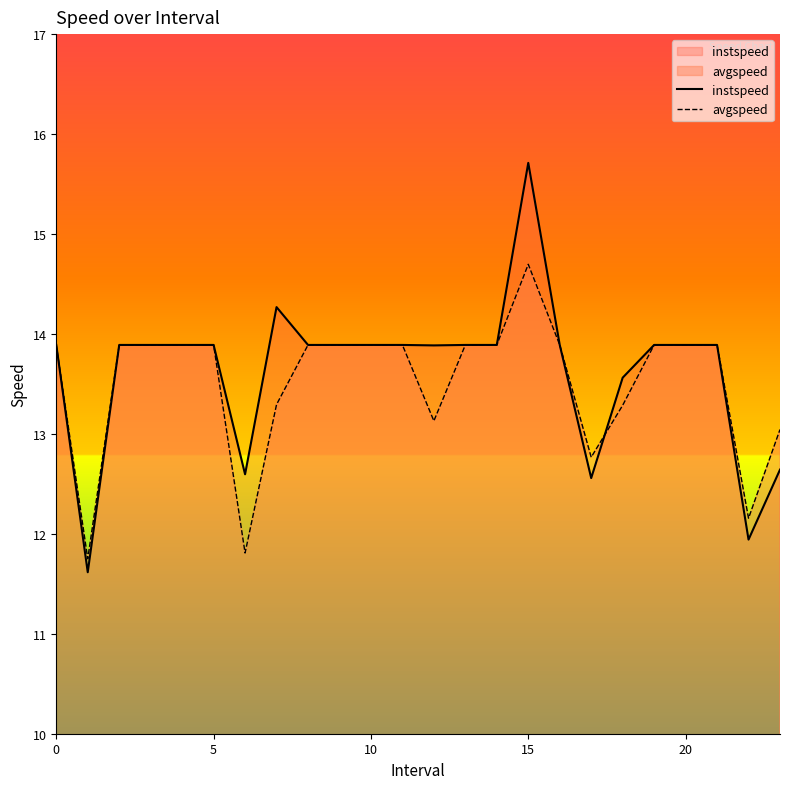

The value of instspeed at 5 is 3.0. True or false?

False